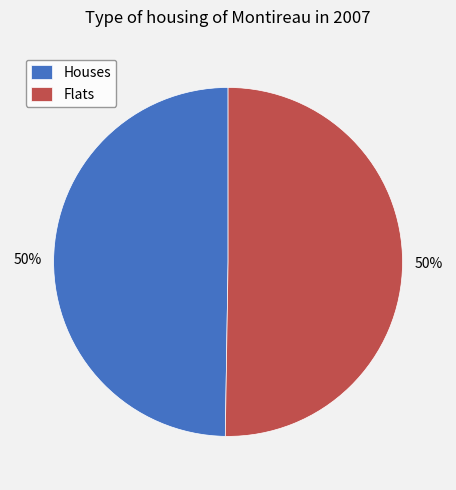

To the nearest percent, what percentage of the pie is Houses?

50%